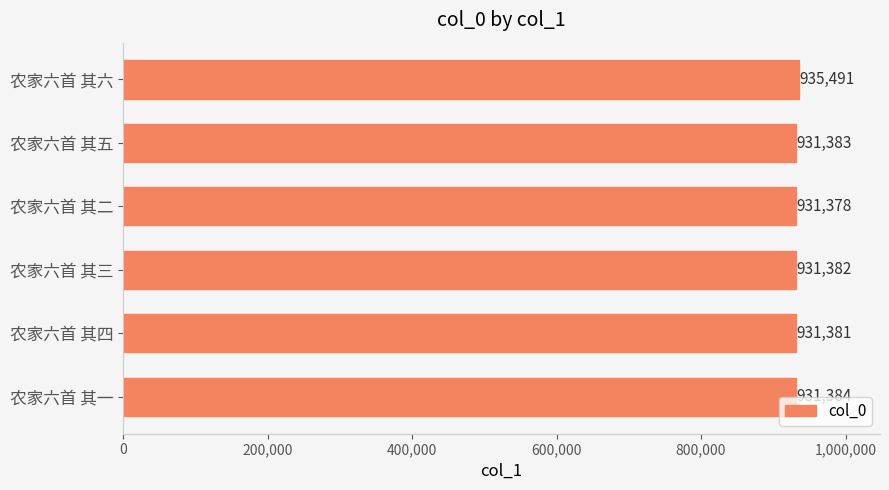

How many bars are there in total?

6